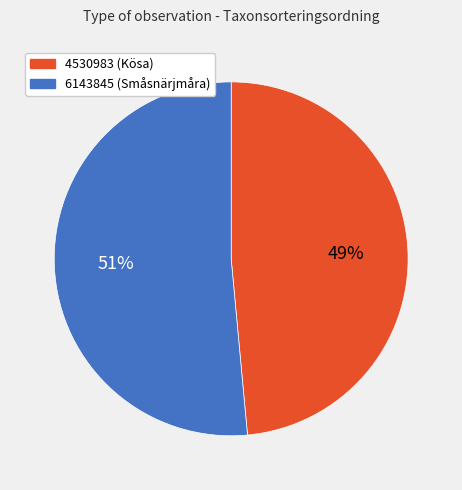

Between 4530983 and 6143845, which is larger?

6143845